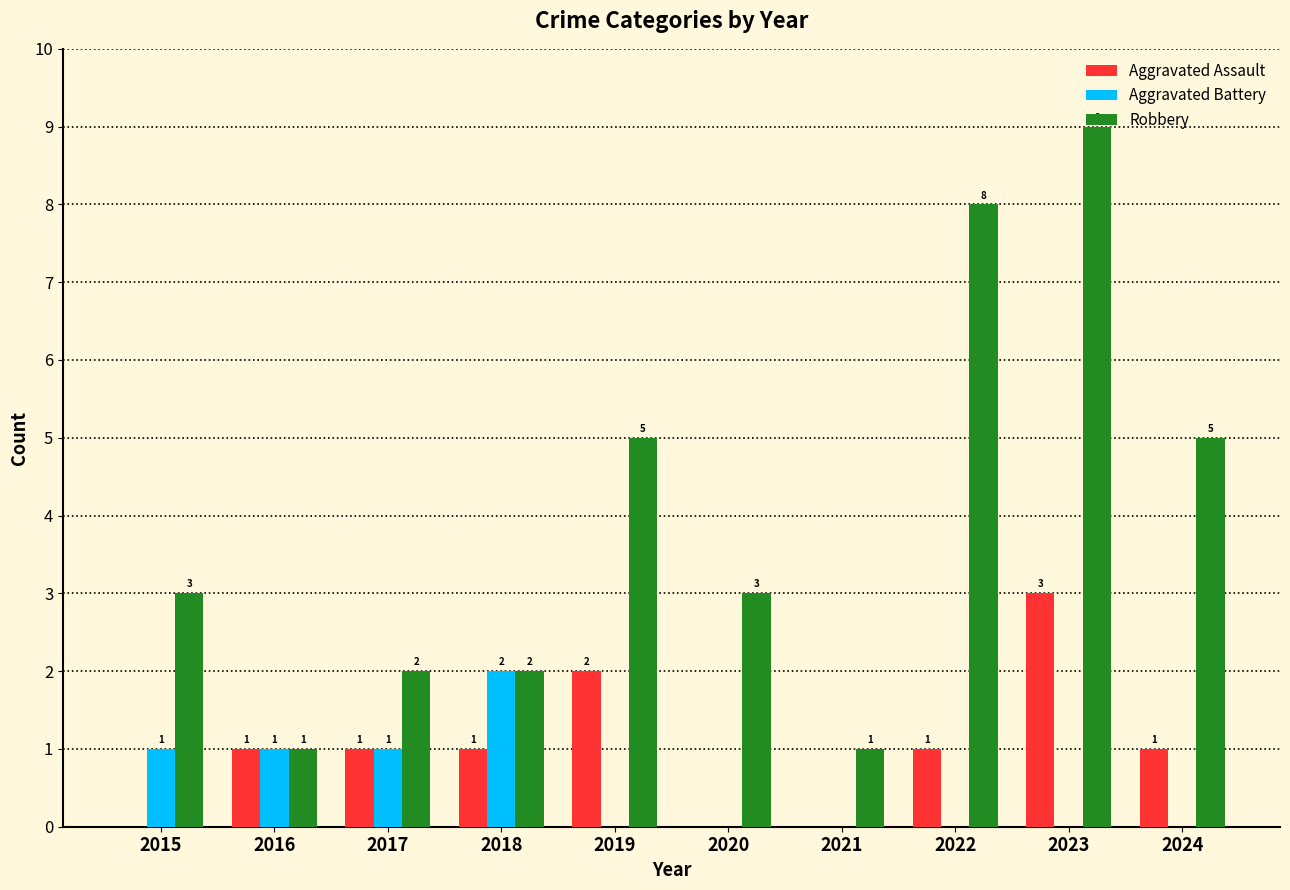

Is the value of Robbery at 2024 greater than the value of Aggravated Assault at 2016?

Yes